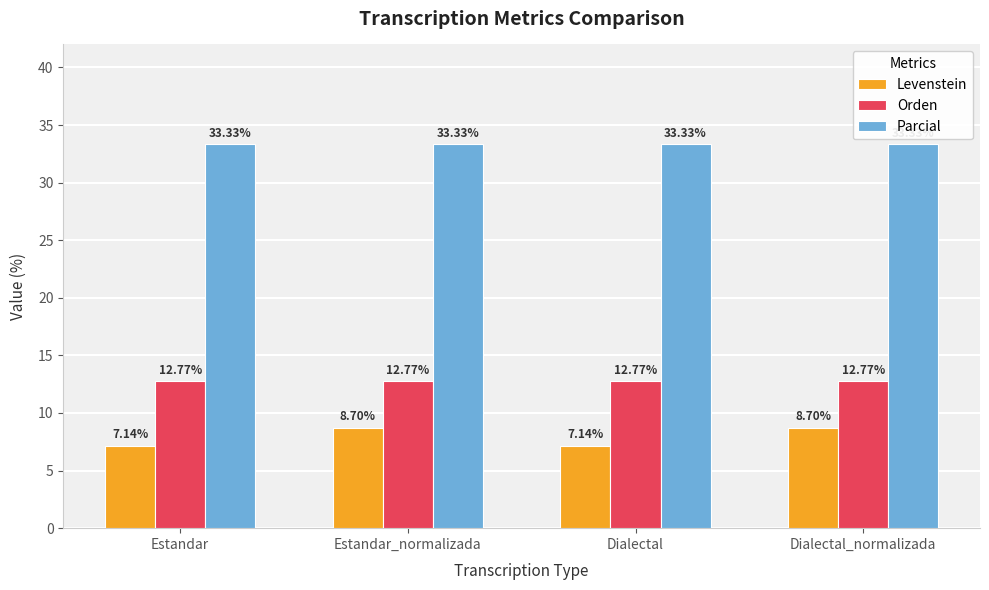

Which series has the largest total across all categories?

Parcial